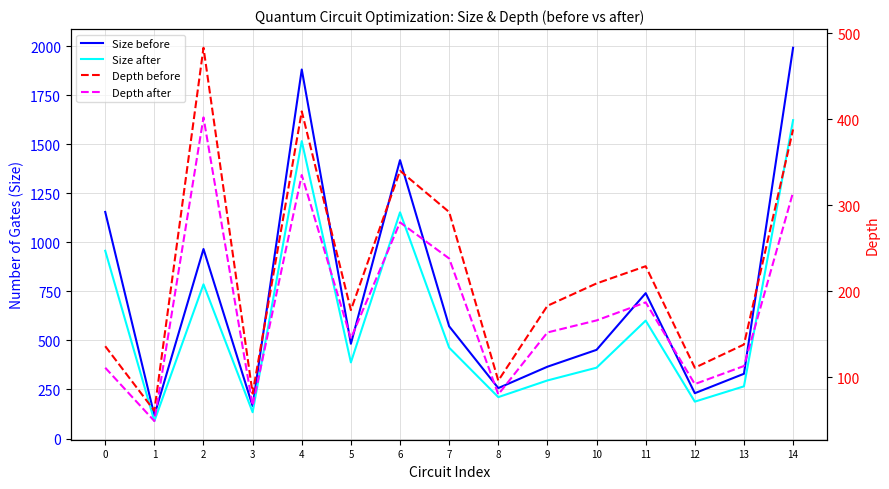

At how many categories does at least one series exceed 692?

6